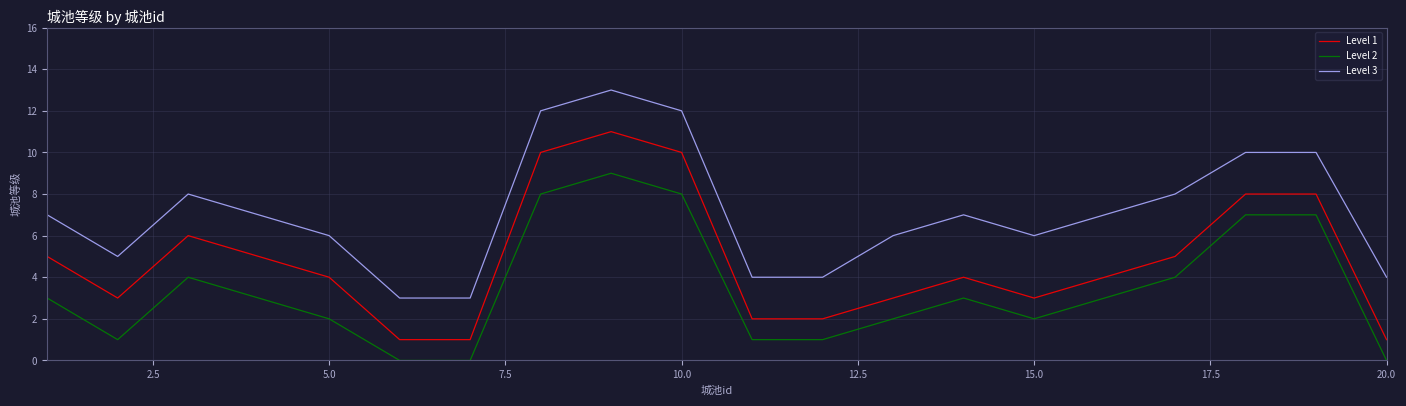

Reading left to right, list all the values displayed in this chart.

Level 1: 5	3	6	5	4	1	1	10	11	10	2	2	3	4	3	4	5	8	8	1
Level 2: 3	1	4	3	2	0	0	8	9	8	1	1	2	3	2	3	4	7	7	0
Level 3: 7	5	8	7	6	3	3	12	13	12	4	4	6	7	6	7	8	10	10	4